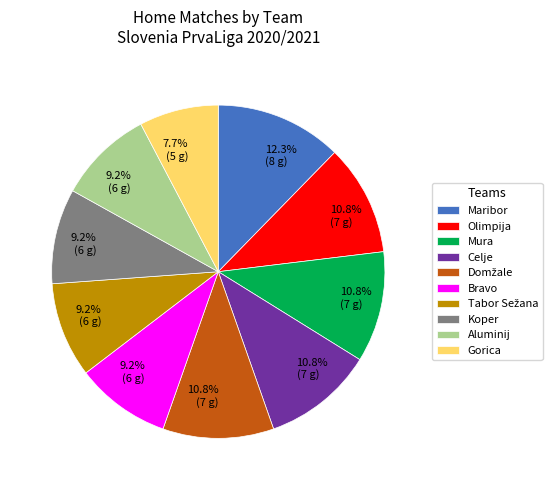

Which has a higher value, Maribor or Gorica?

Maribor